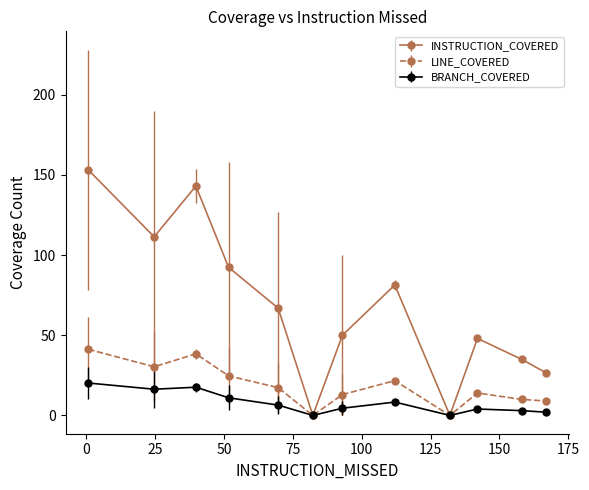

Which series has the largest total across all categories?

INSTRUCTION_COVERED